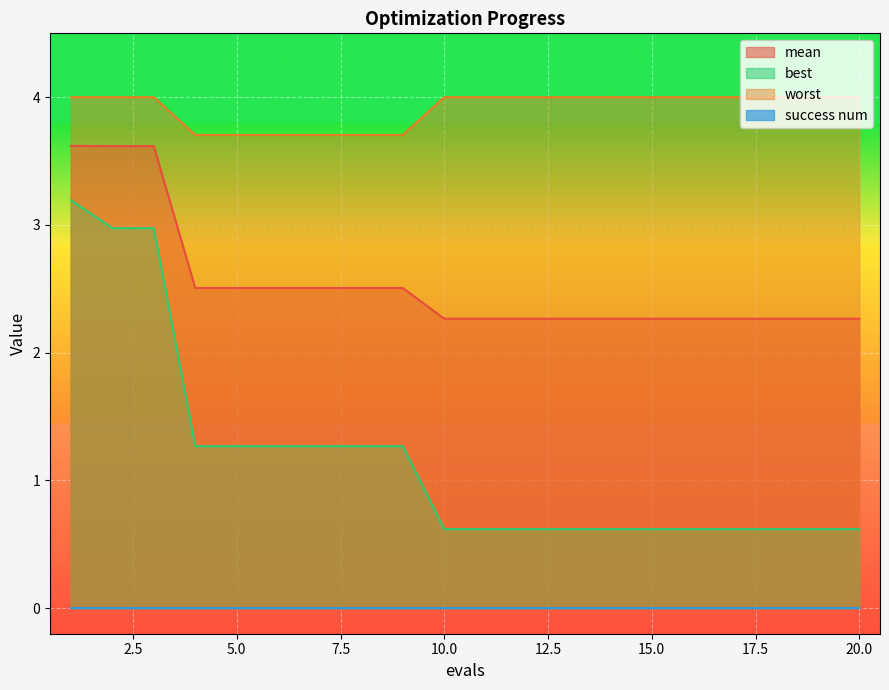

At how many categories does at least one series exceed 3?

20